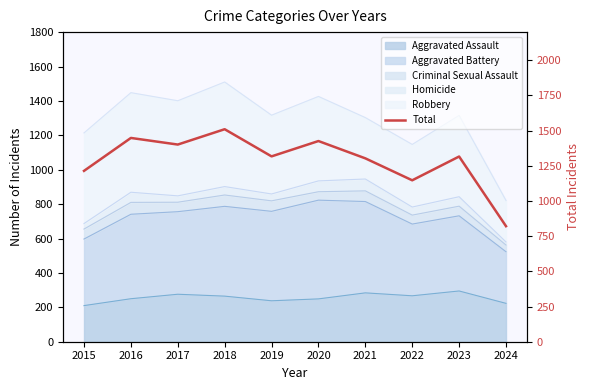

List the labels in order of value, largest first.

2018, 2016, 2020, 2017, 2019, 2023, 2021, 2015, 2022, 2024